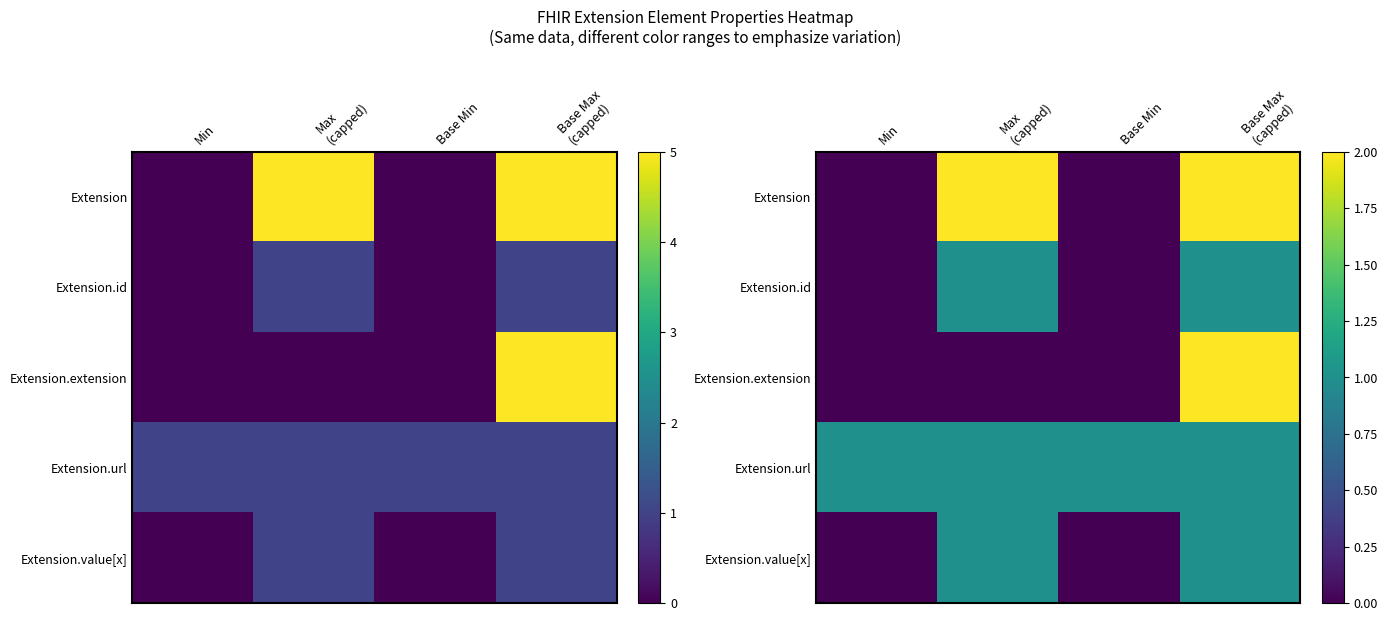

What is the difference between the second highest and minimum values in the Extension.id series?

1